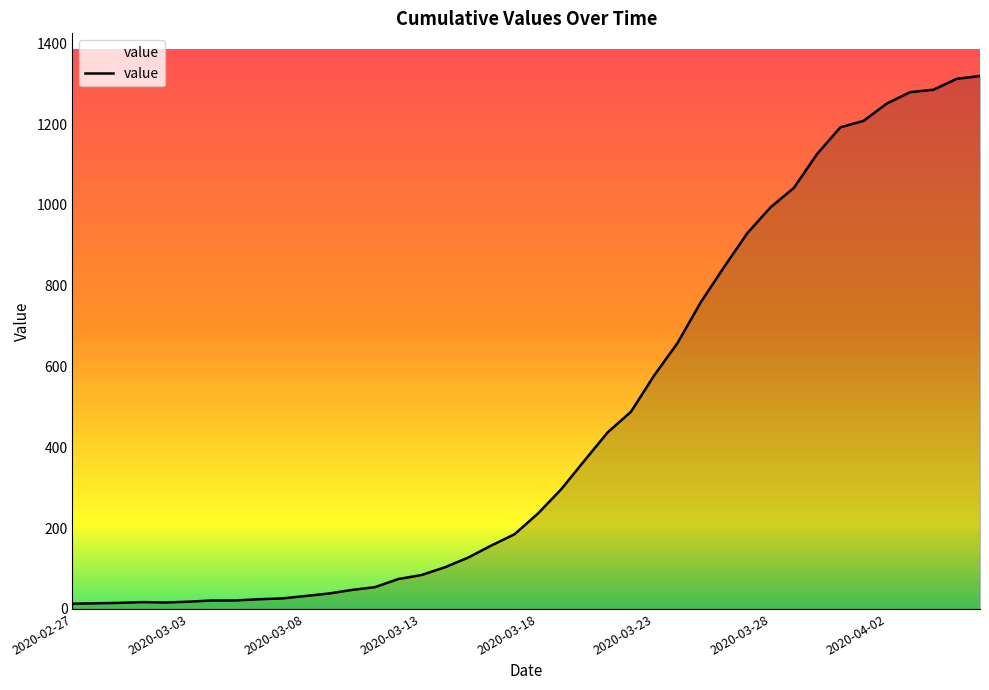

Does the chart display data point markers on the line(s)?

No